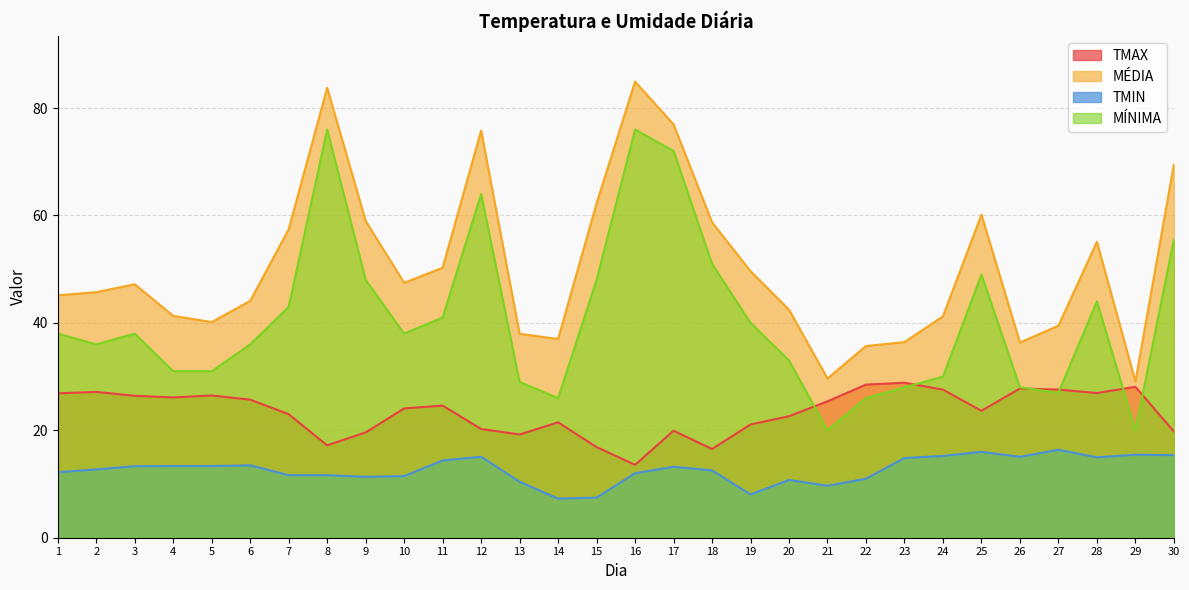

Which has a higher value, 9 or 20?

20